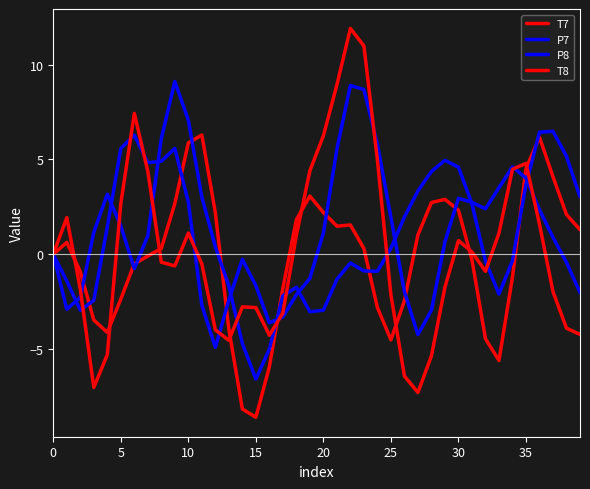

At which label is P8 closest to 1?

37